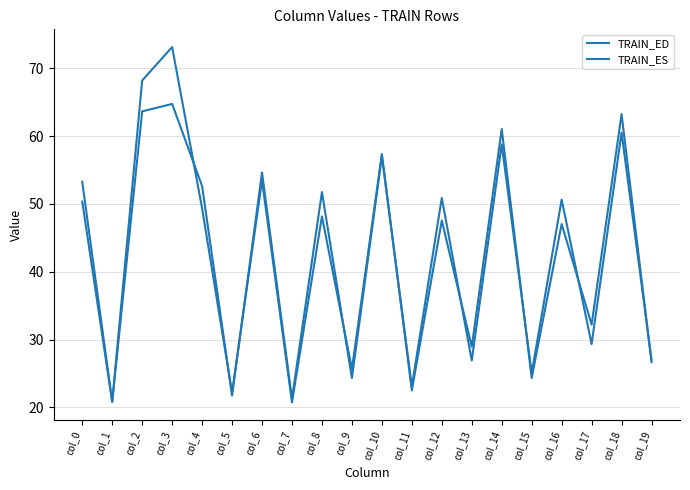

What is the difference between the maximum and minimum values in the TRAIN_ED series?

52.4